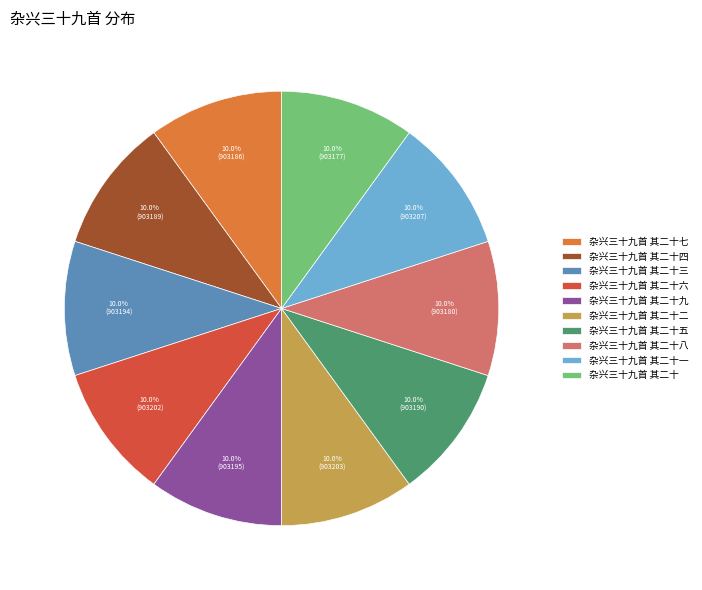

Combined, do 杂兴三十九首 其二十 and 杂兴三十九首 其二十一 account for over 50%?

No